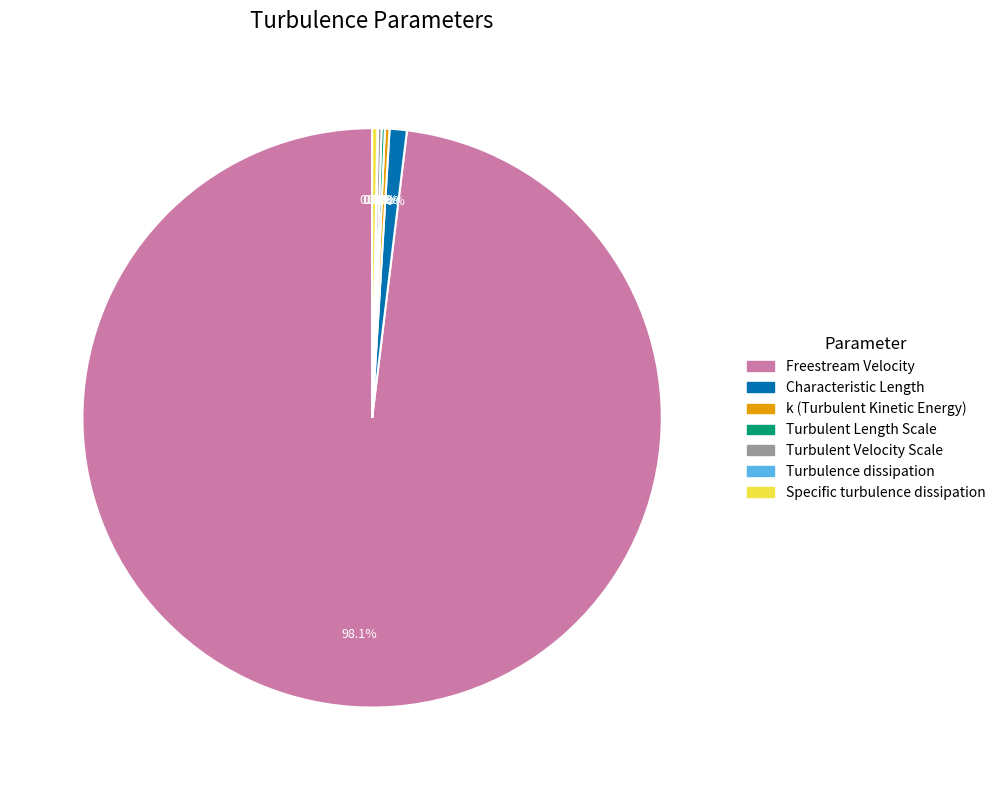

What is the largest slice in the pie chart?

Freestream Velocity